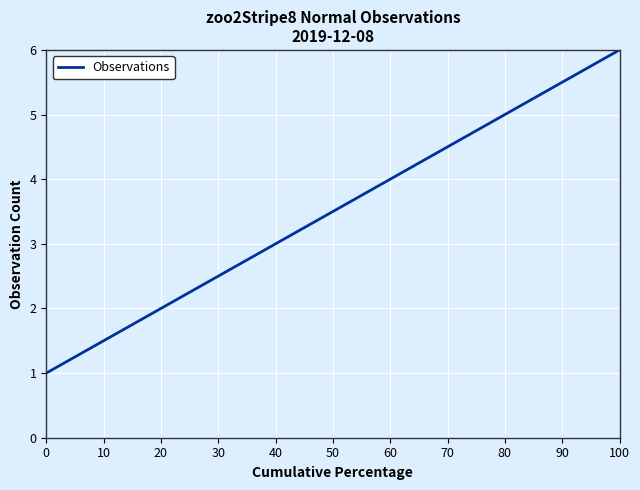

Rank the categories by value from highest to lowest.

100, 80, 60, 40, 20, 0